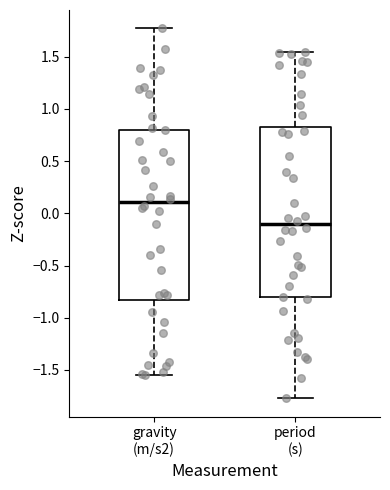

Reading left to right, transcribe this box plot: for each box, give where its median line is, the range the box spans, and where its two whiskers end, as read against the y-axis. The values are not printed on the chart, so give them approximately, as read against the axis.

gravity (m/s2): median 0.10, box -0.85 to 0.80, whiskers -1.55 to 1.75
period (s): median -0.10, box -0.80 to 0.85, whiskers -1.75 to 1.55